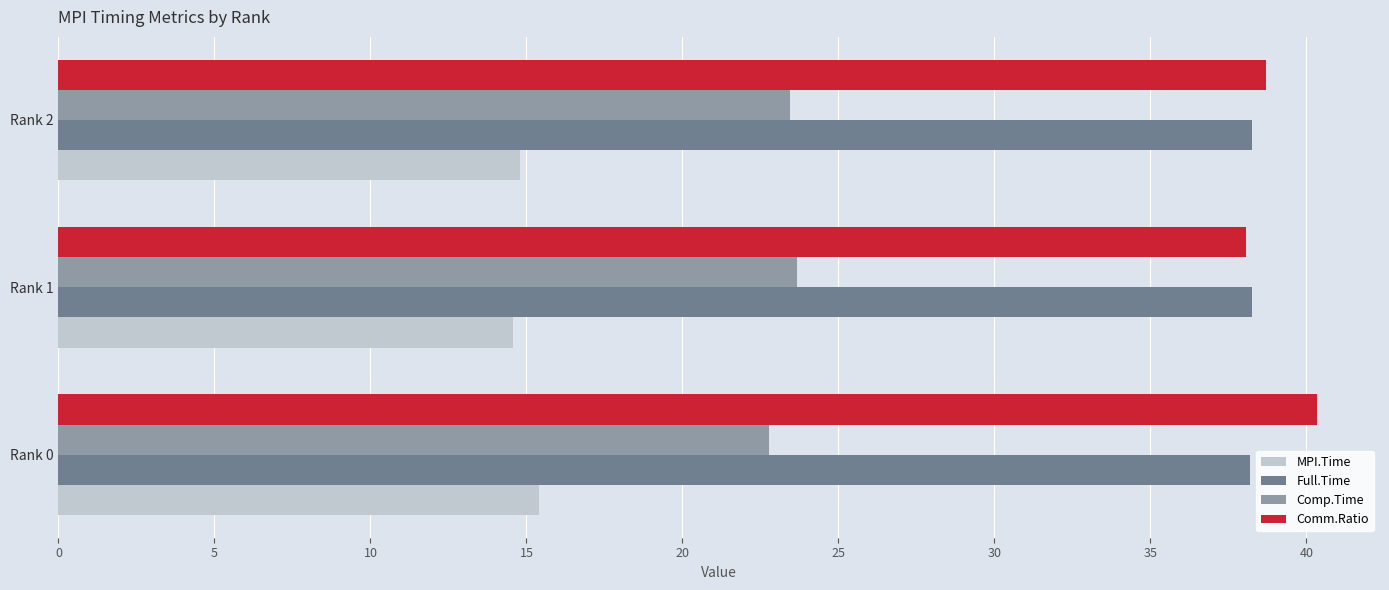

What is the sum of the Full.Time values at Rank 0 and Rank 2?

76.4